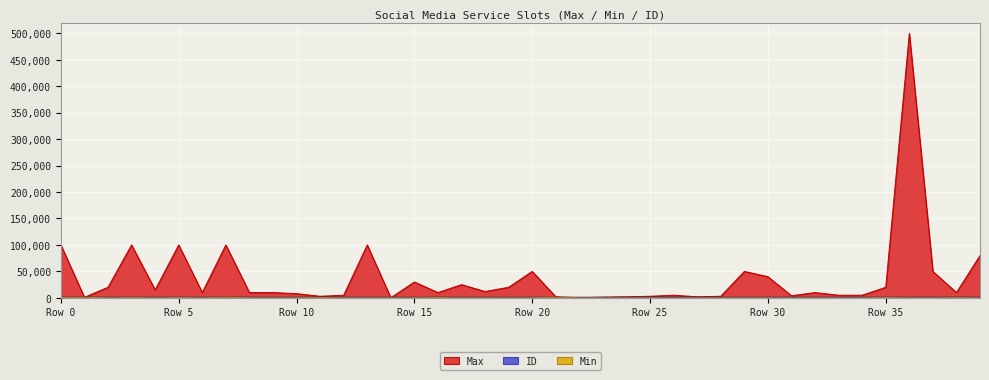

Between 22 and 26, which series saw the biggest shift?

Max